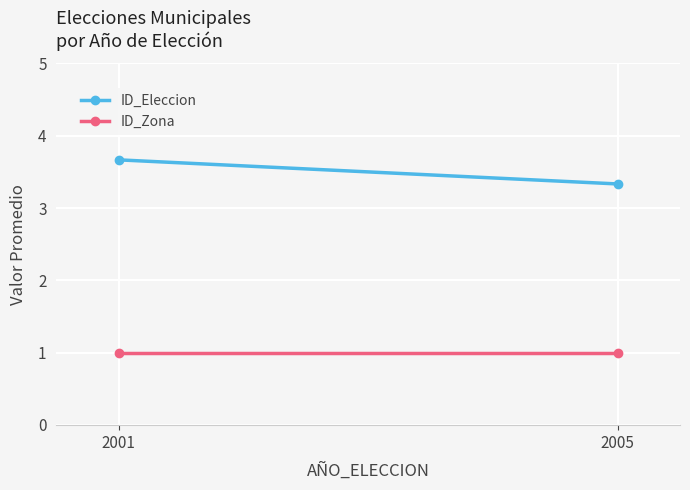

What is the sum of all ID_Eleccion values?

7.0